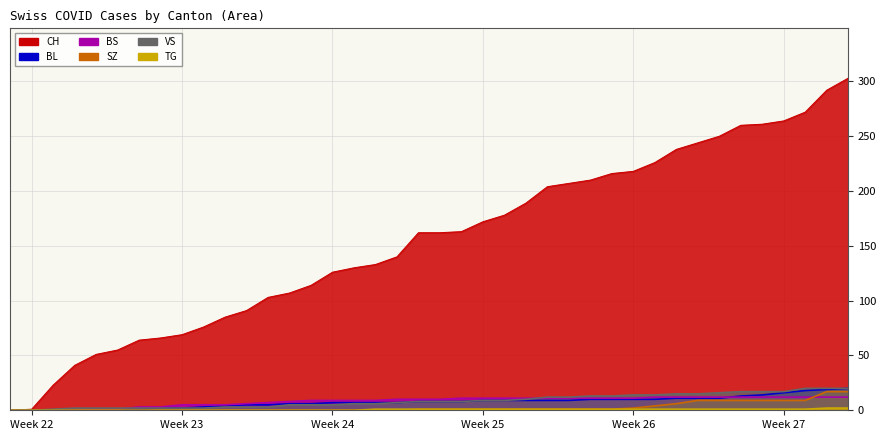

Does the chart have visible grid lines?

Yes